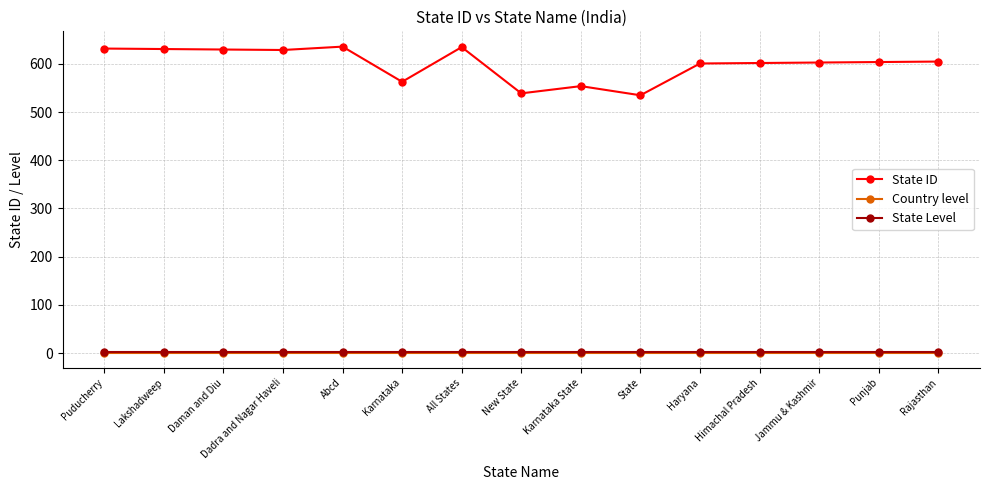

True or false: State ID has more than 0 points higher than both neighbors.

True